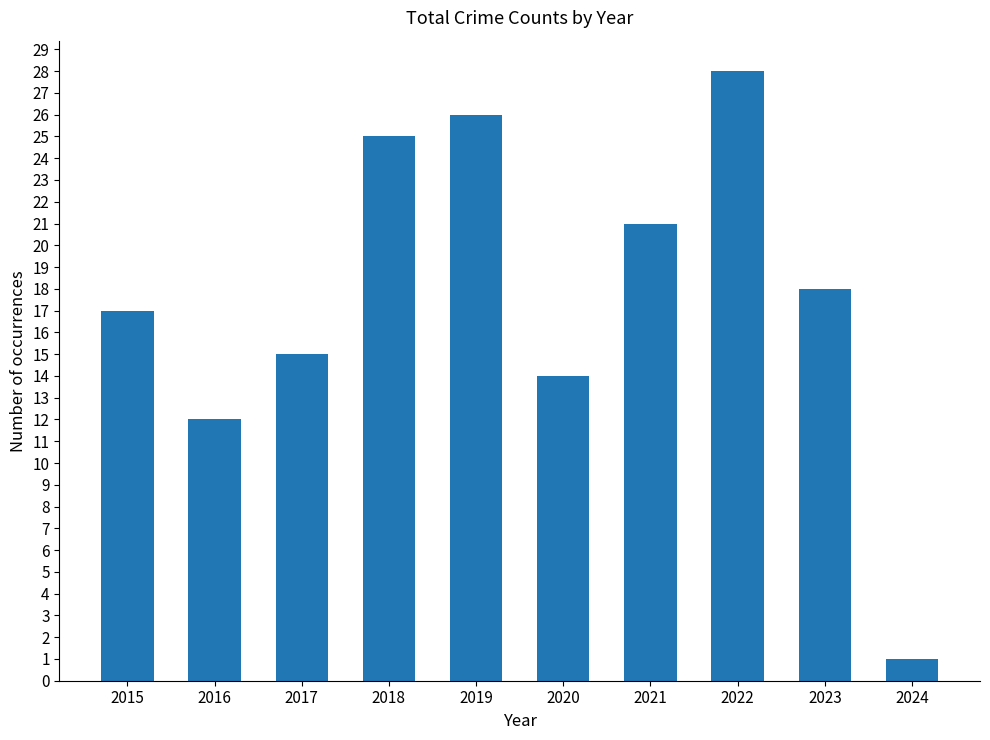

How many data points are less than 18?

5